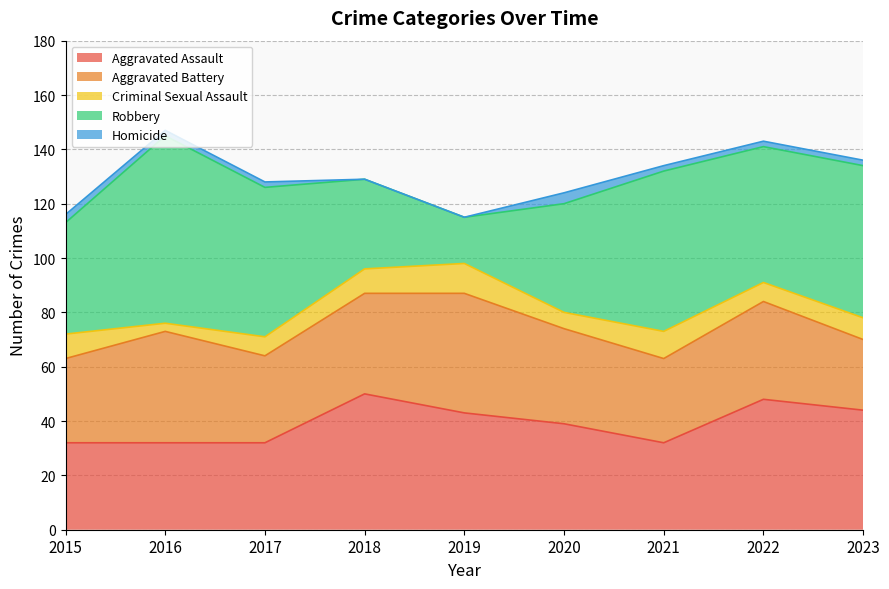

Is it true that Criminal Sexual Assault equals 16 at 2019?

False